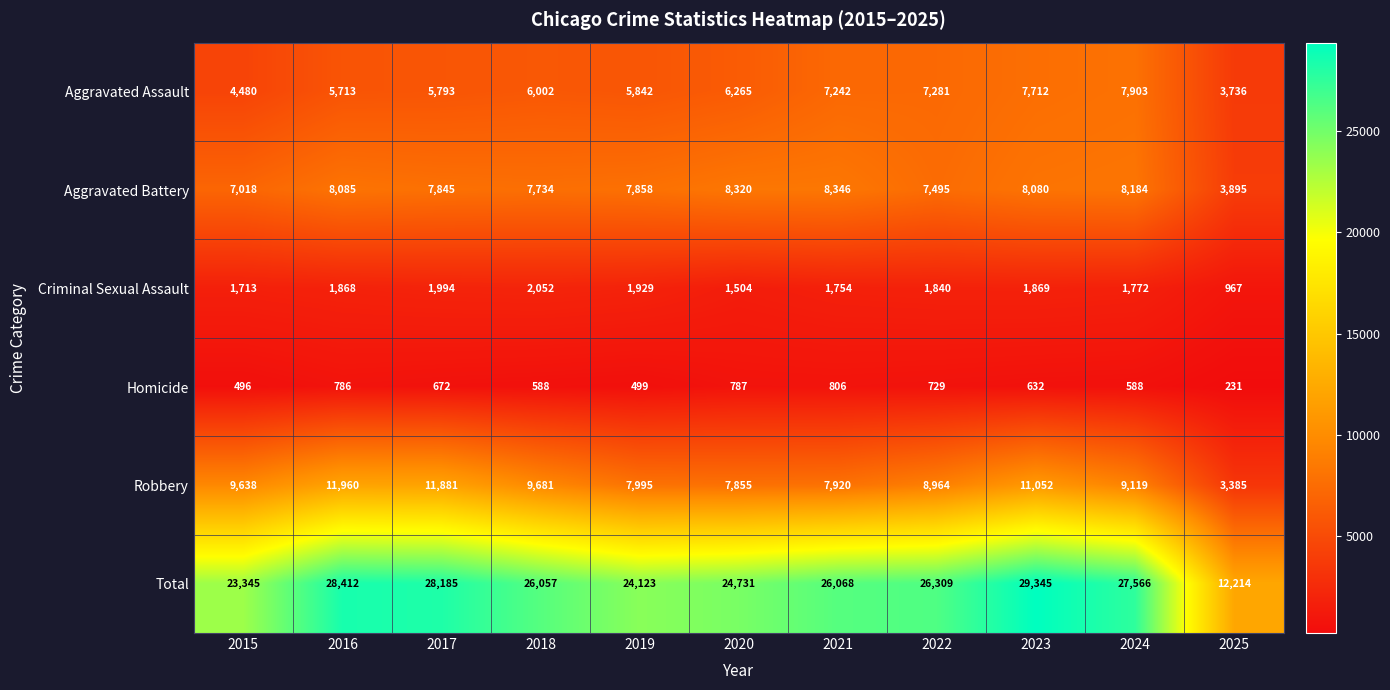

What is the difference between the Aggravated Battery values at 2019 and 2020?

462